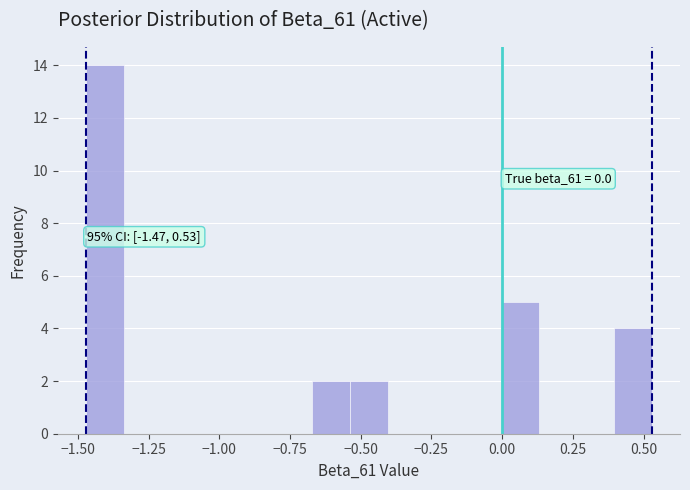

Around what value on the x-axis is the tallest bar? Give the approximate position of its centre, as read against the axis.

-1.40